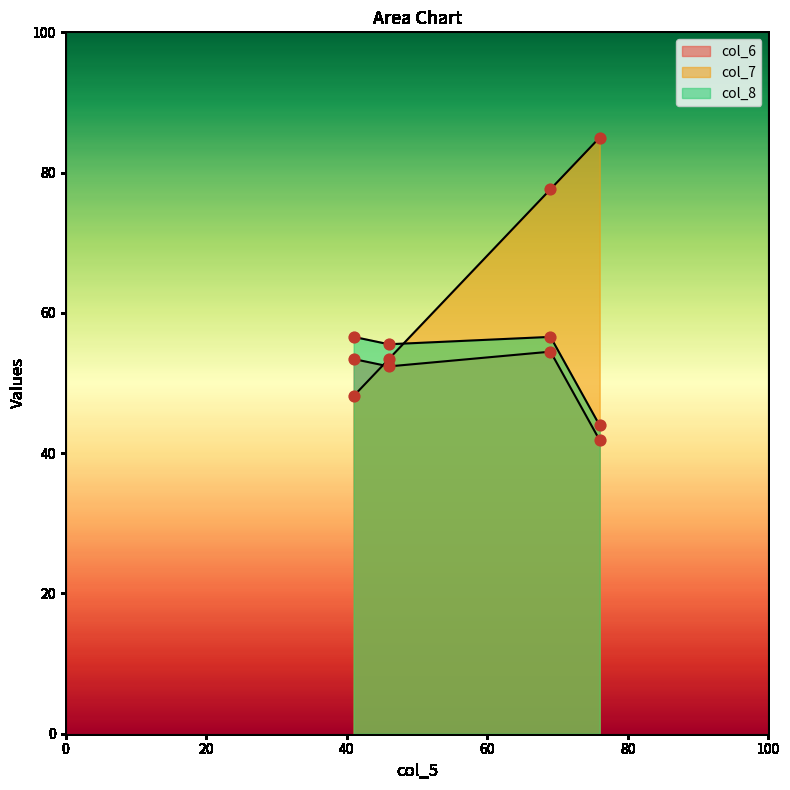

Is the value of col_7 at 76 greater than the value of col_8 at 41?

Yes